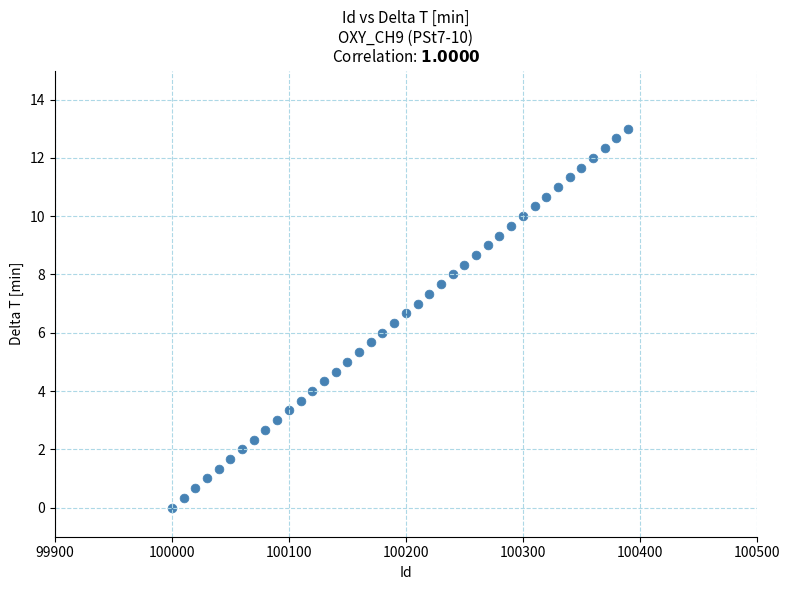

What is the range of Y values (max minus min)?

13.0